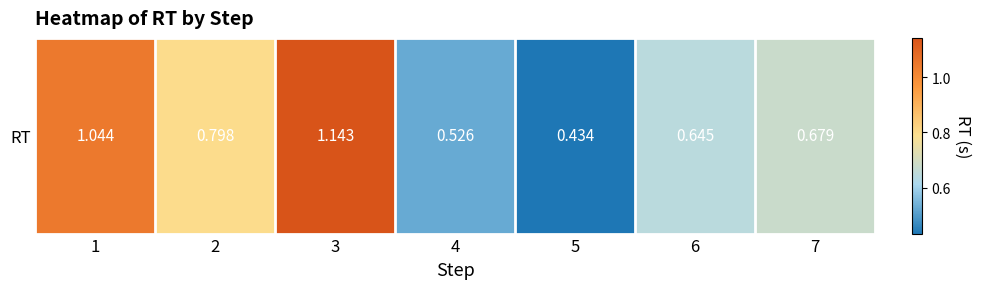

What is the sum of all values?

5.3